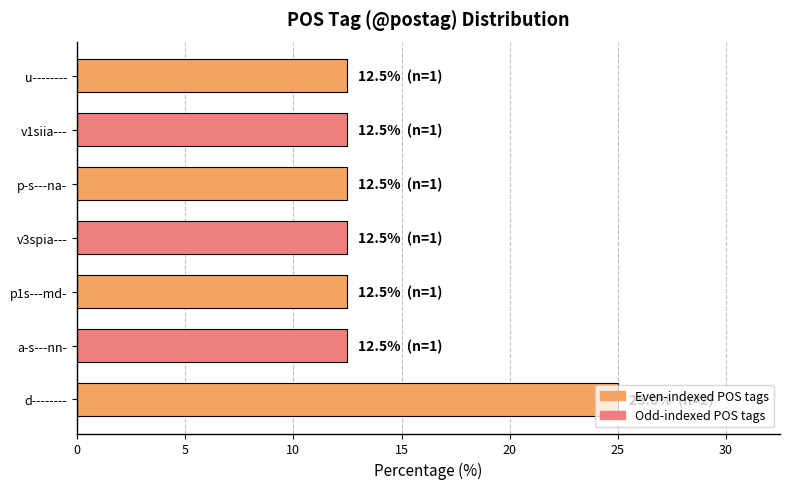

Approximately how many times larger is the value at v3spia--- compared to u--------?

1.0